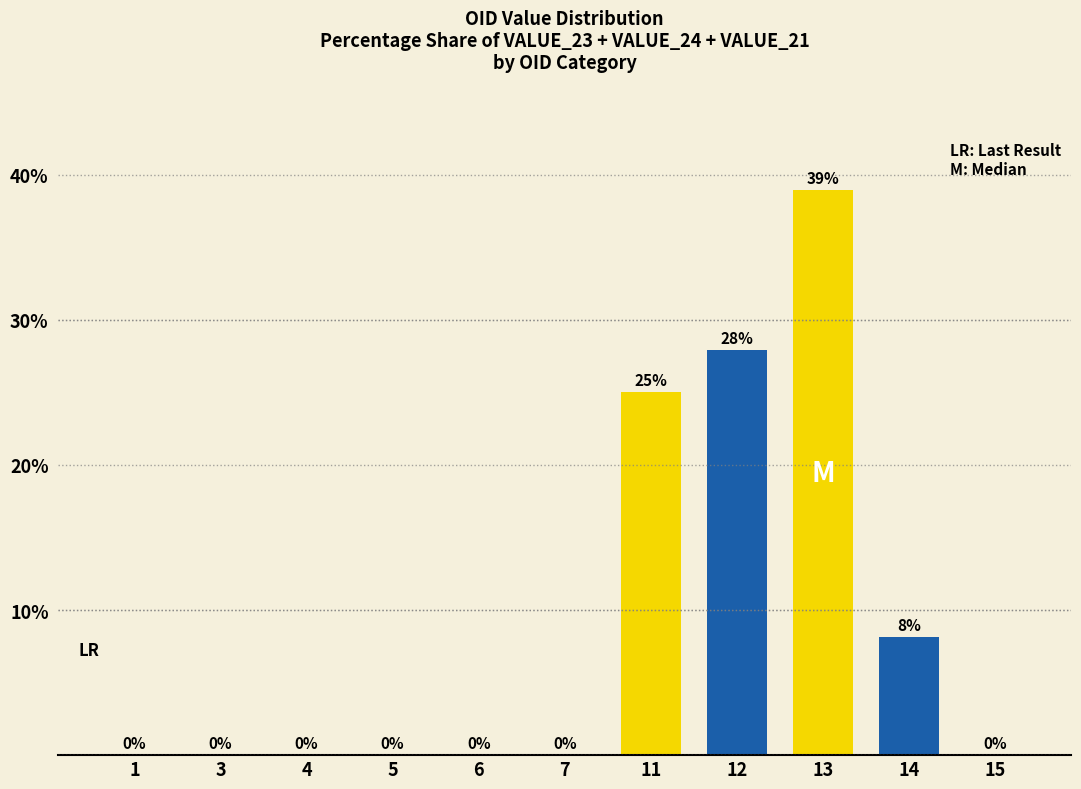

How many data points does each series have?

11